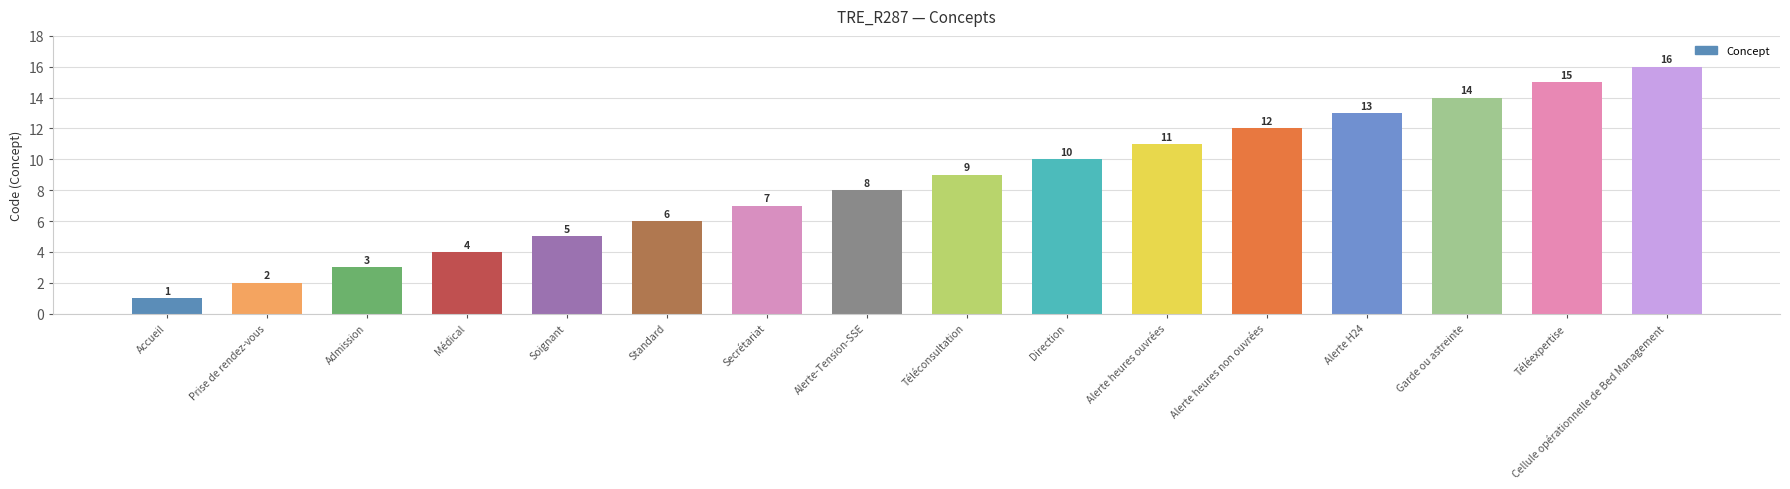

How many series are shown in this chart?

1